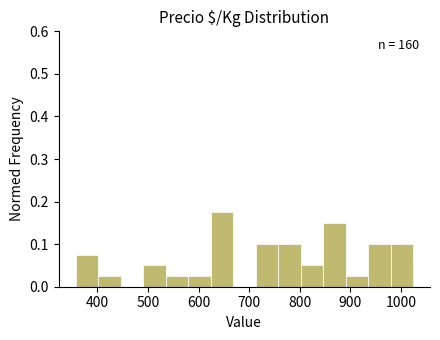

Over which range of the x-axis is the bar tallest?

620 to 670